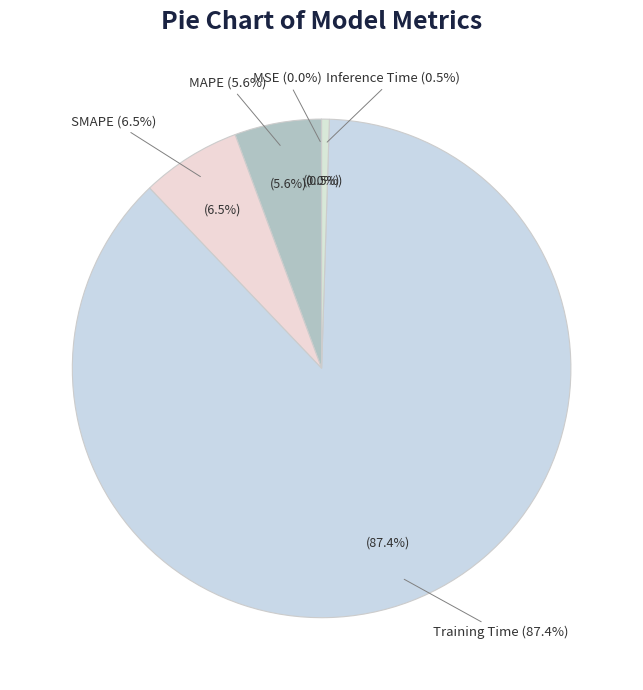

What is the smallest slice in the pie chart?

MSE